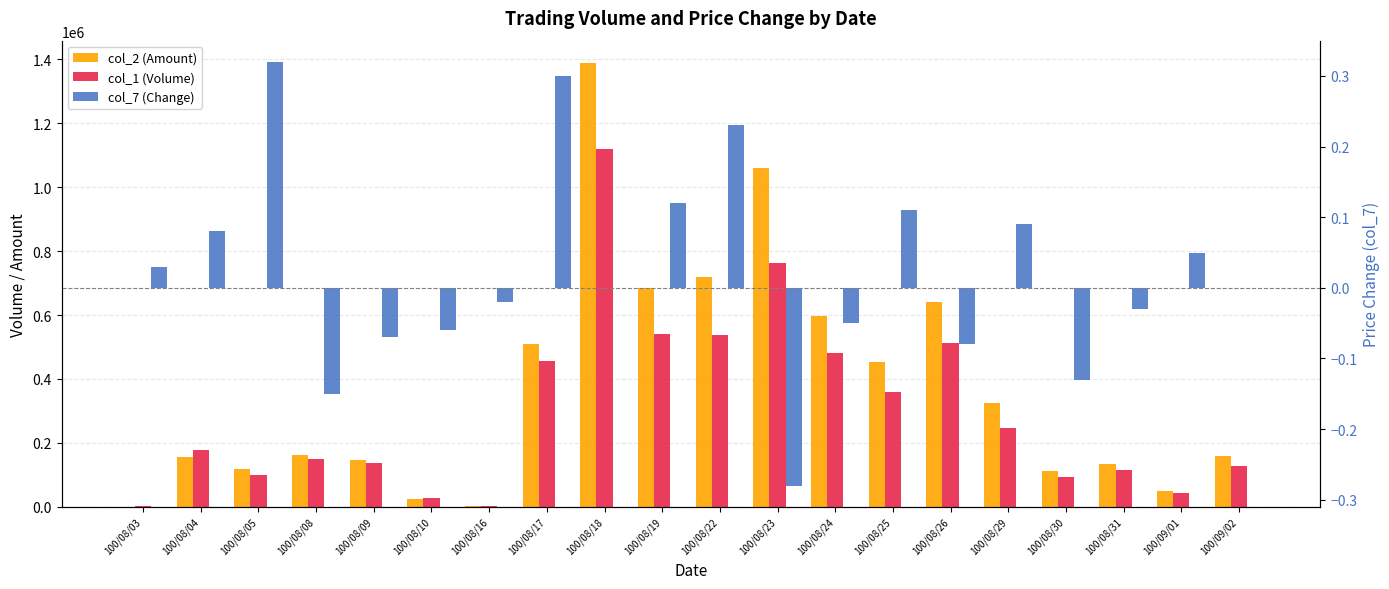

Reading right to left, extract all data points from this chart.

col_2 (Amount): 100/09/02=158570.0	100/09/01=50650.0	100/08/31=134150.0	100/08/30=111070.0	100/08/29=324640.0	100/08/26=641880.0	100/08/25=454380.0	100/08/24=595980.0	100/08/23=1060810.0	100/08/22=717890.0	100/08/19=683350.0	100/08/18=1389440.0	100/08/17=509740.0	100/08/16=900.0	100/08/10=24900.0	100/08/09=145240.0	100/08/08=163570.0	100/08/05=118470.0	100/08/04=156860.0	100/08/03=820.0
col_1 (Volume): 100/09/02=128000.0	100/09/01=43000.0	100/08/31=115000.0	100/08/30=92000.0	100/08/29=245000.0	100/08/26=513000.0	100/08/25=360000.0	100/08/24=482000.0	100/08/23=762000.0	100/08/22=538000.0	100/08/19=542000.0	100/08/18=1120000.0	100/08/17=457000.0	100/08/16=1000.0	100/08/10=27000.0	100/08/09=137000.0	100/08/08=151000.0	100/08/05=98000.0	100/08/04=177000.0	100/08/03=1000.0
col_7 (Change): 100/09/02=0.0	100/09/01=0.1	100/08/31=-0.0	100/08/30=-0.1	100/08/29=0.1	100/08/26=-0.1	100/08/25=0.1	100/08/24=-0.1	100/08/23=-0.3	100/08/22=0.2	100/08/19=0.1	100/08/18=0.0	100/08/17=0.3	100/08/16=-0.0	100/08/10=-0.1	100/08/09=-0.1	100/08/08=-0.1	100/08/05=0.3	100/08/04=0.1	100/08/03=0.0